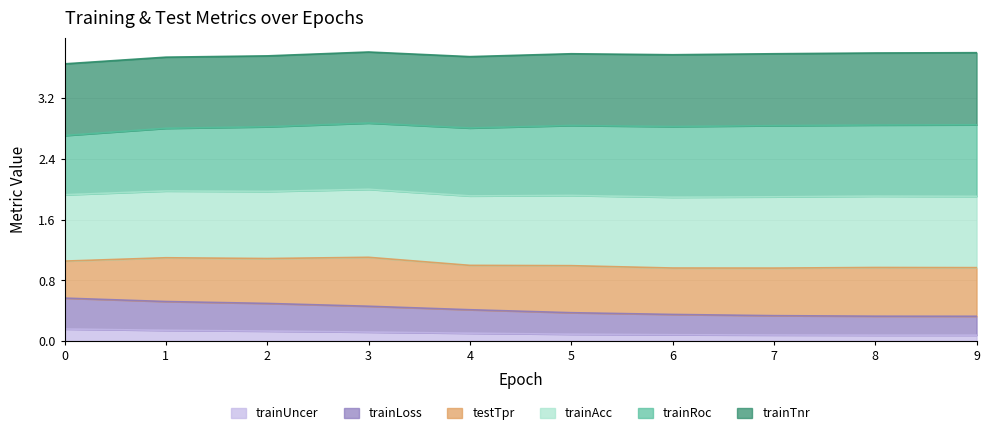

Which category has the lowest value across all series?

8